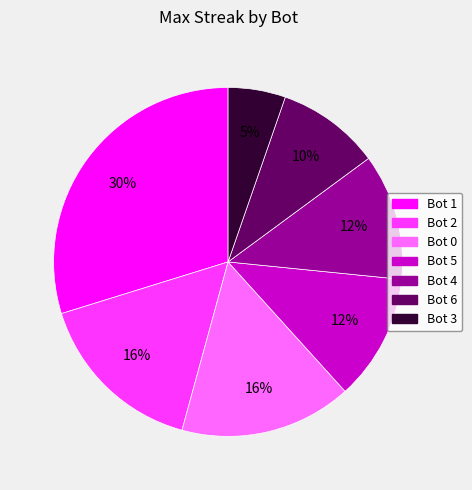

To the nearest percent, what is the average slice percentage?

14%